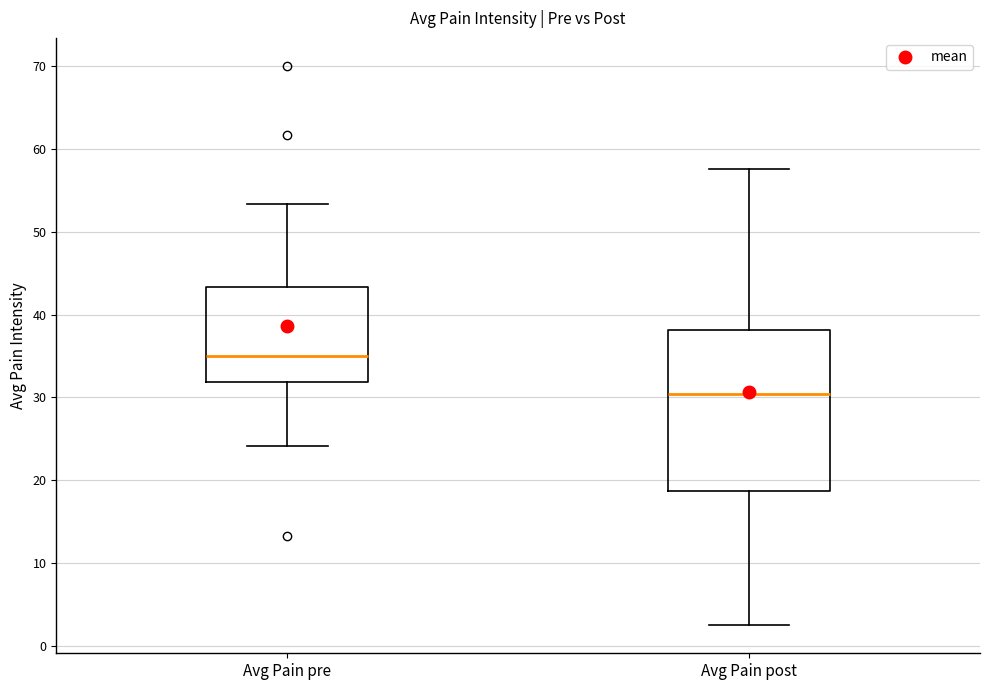

Comparing the boxes themselves (not the whiskers), which one is the tallest?

Avg Pain post